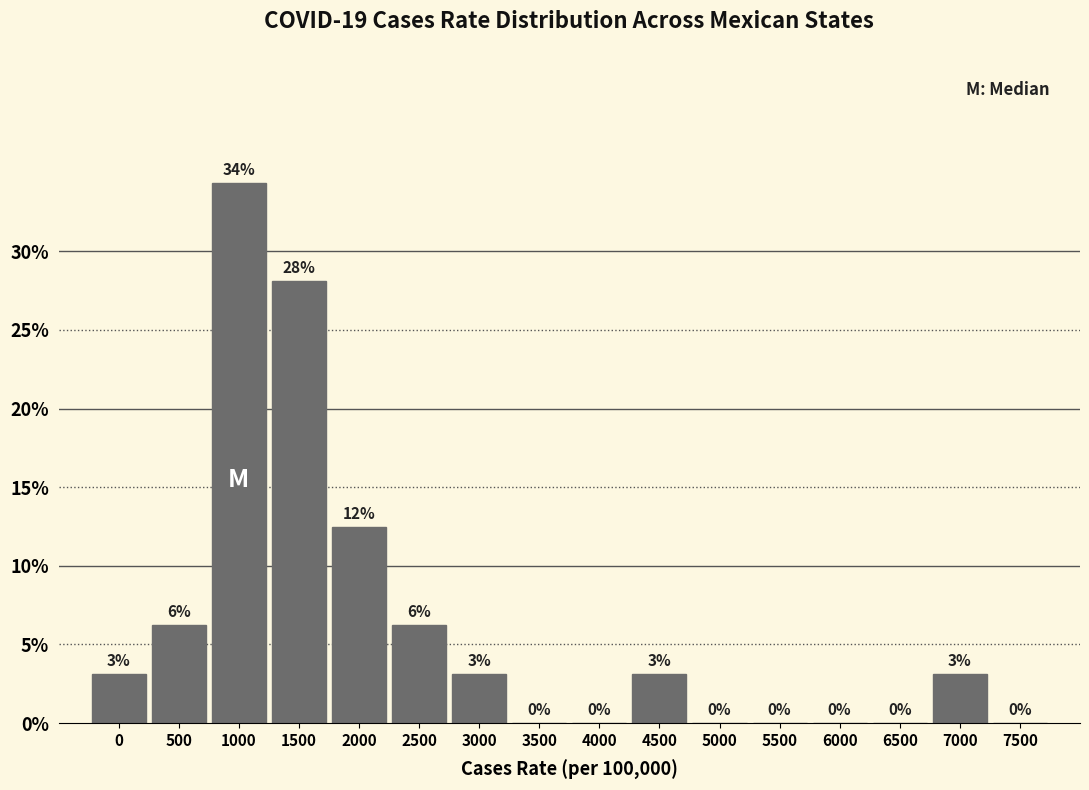

At which label is the value closest to 17?

2000